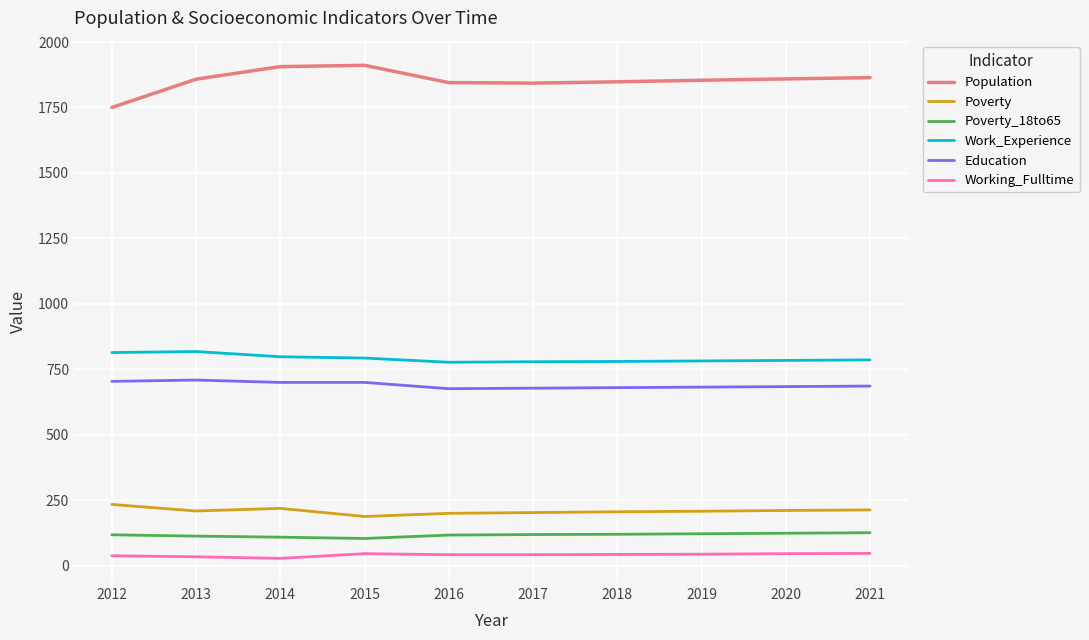

Read the Poverty value at 2016, to the nearest 10.

200